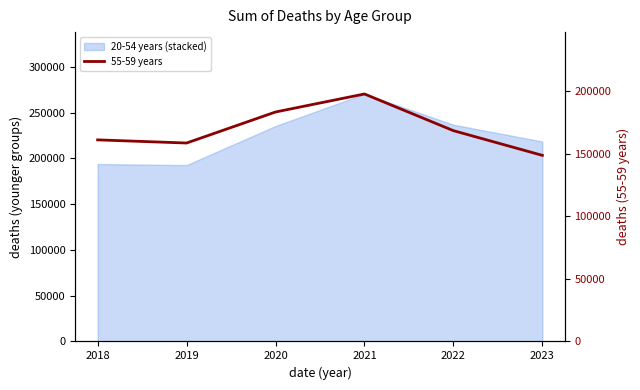

The value at 2018 is 219137. True or false?

False